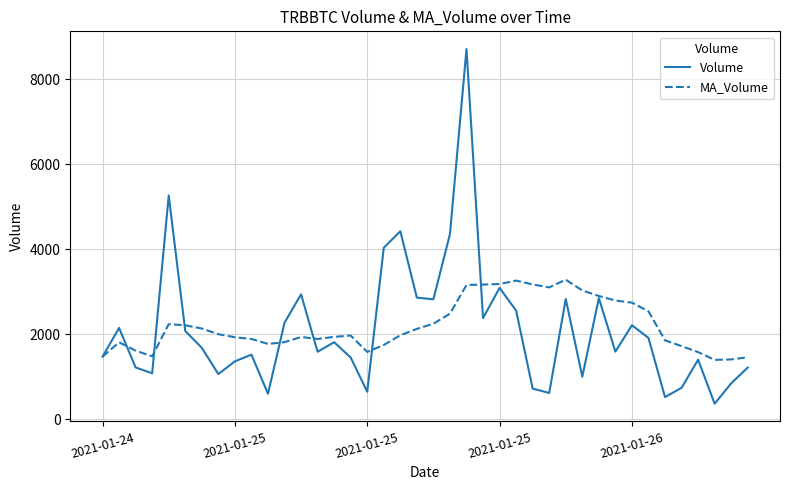

Which series has the widest spread of values?

Volume